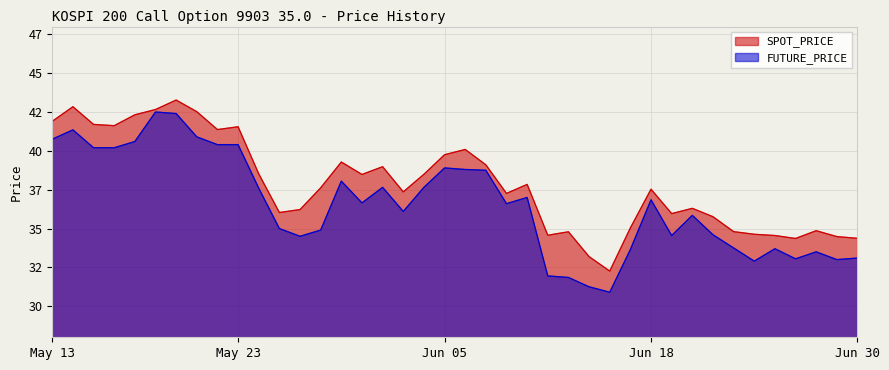

At which label does SPOT_PRICE first exceed 37?

May 13